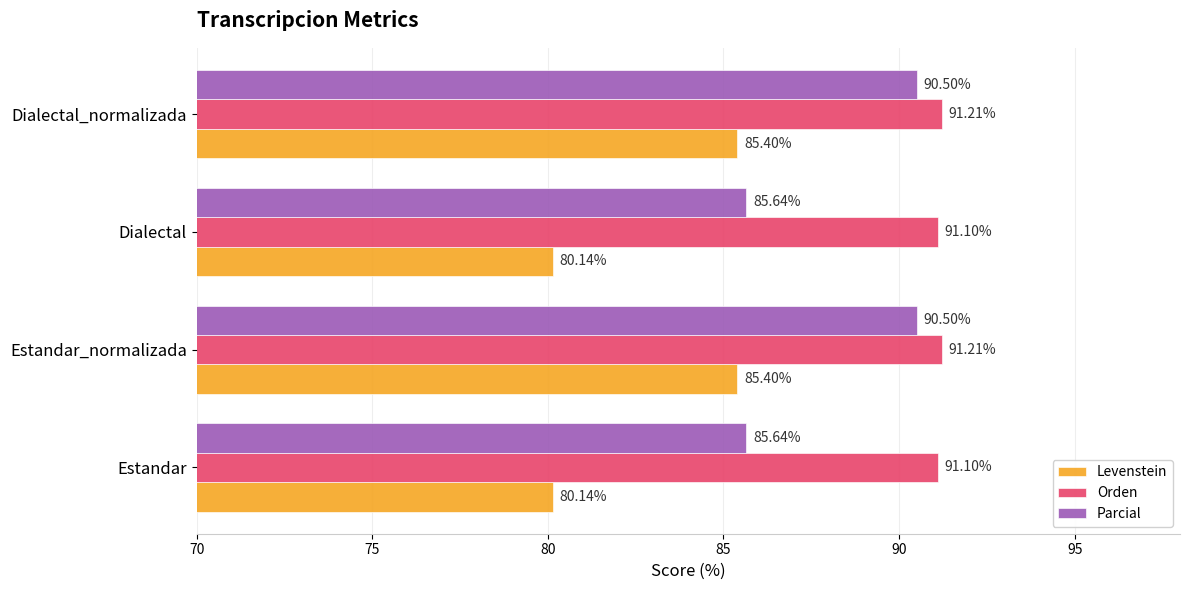

What is the difference between the maximum and second lowest values in the Levenstein series?

5.3